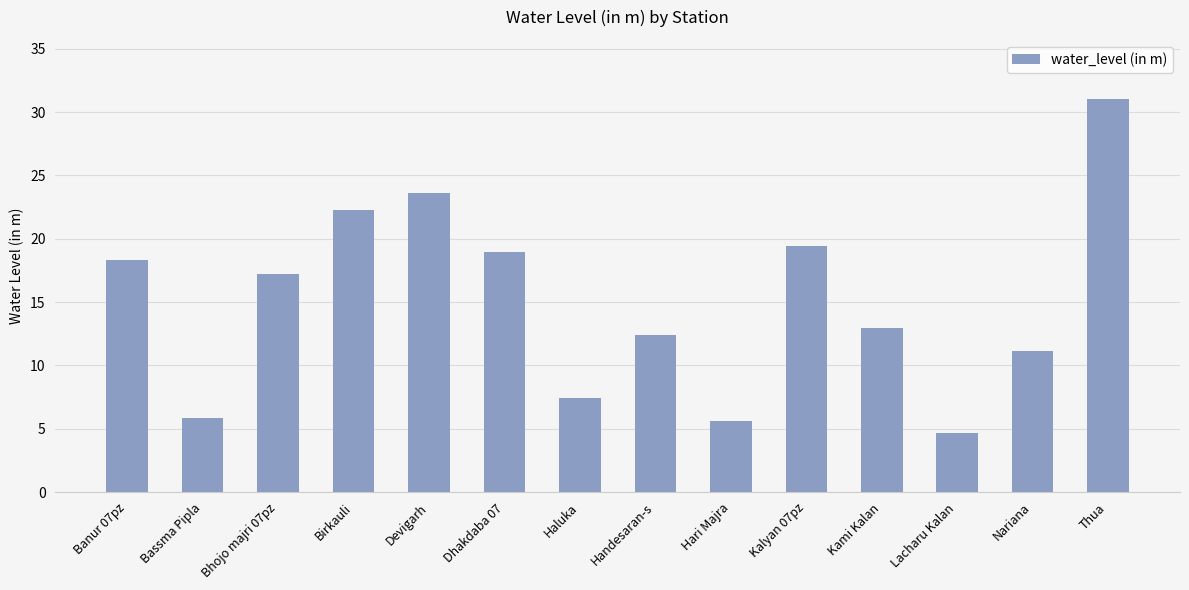

Is it true that the value at Handesaran-s is 7.1?

False